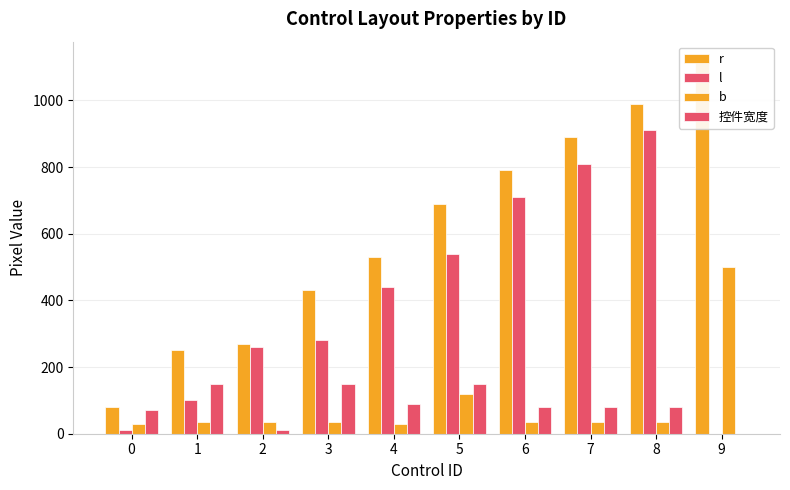

Reading right to left, list all the values displayed in this chart.

r: 1120	990	890	790	690	530	430	270	250	80
l: 0	910	810	710	540	440	280	260	100	10
b: 500	35	35	35	120	30	35	35	35	30
控件宽度: 0	80	80	80	150	90	150	10	150	70